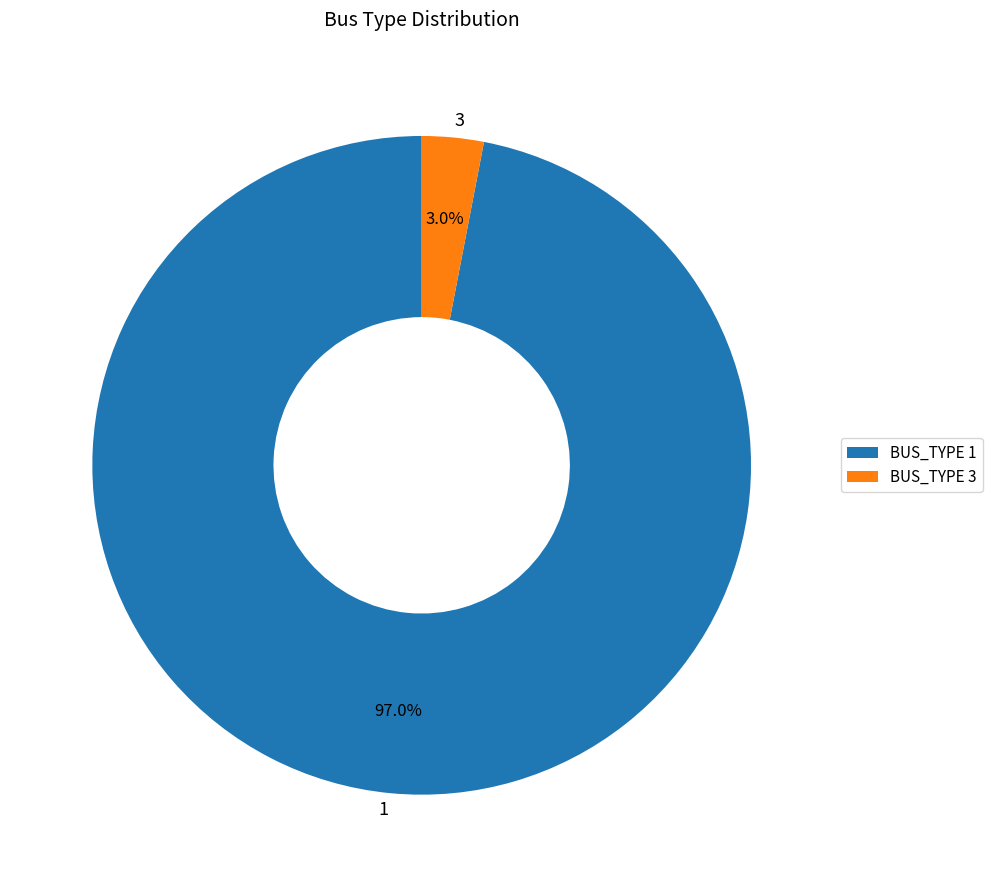

To the nearest percent, what is the difference between the largest and smallest slice percentages?

94%